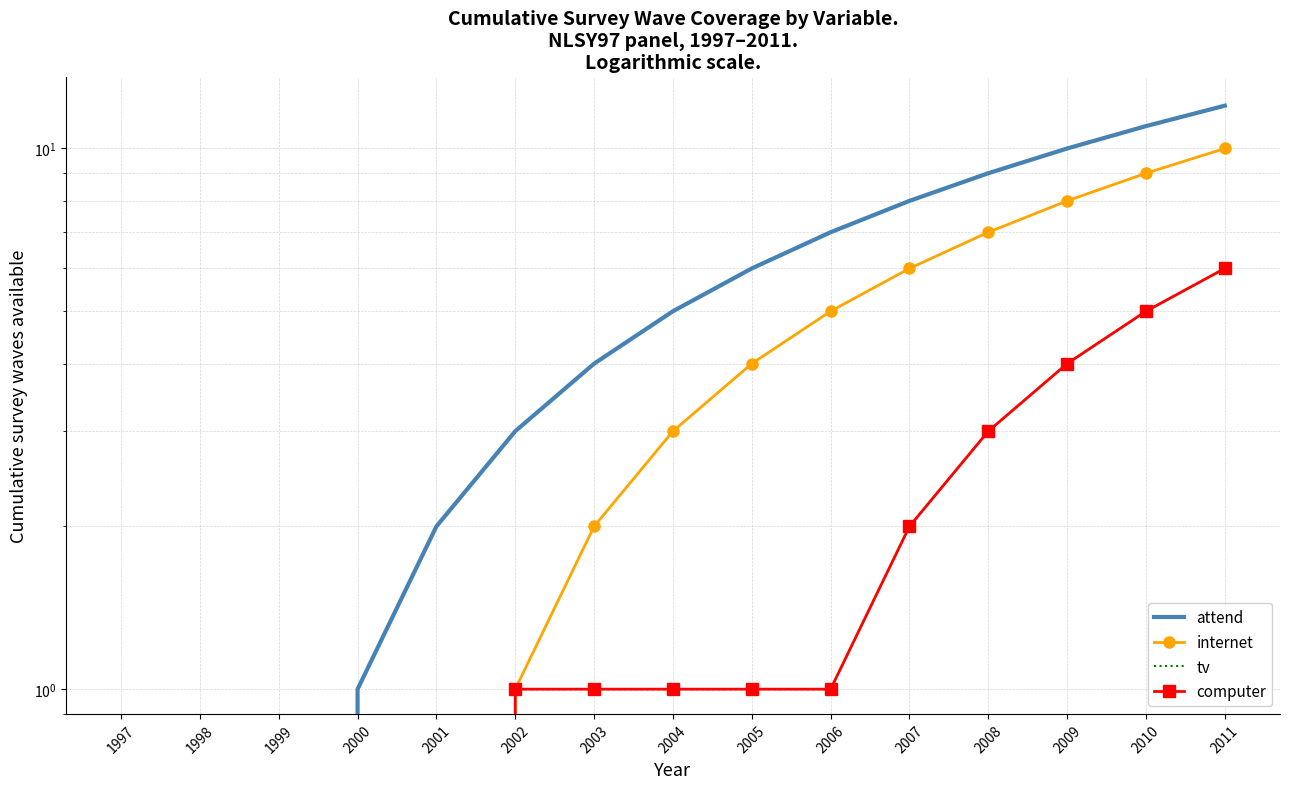

Which series has the largest range (max minus min)?

attend